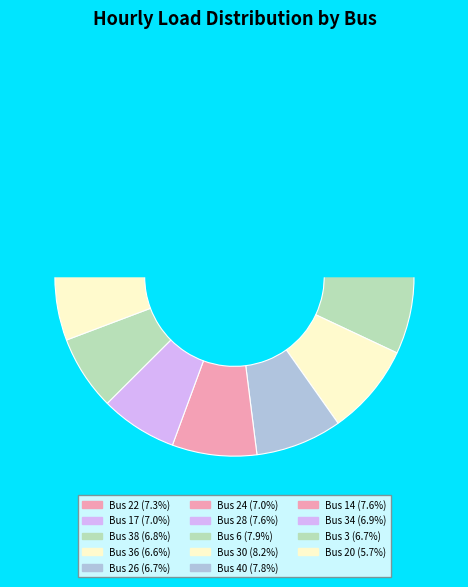

How many slices are in this pie chart?

14